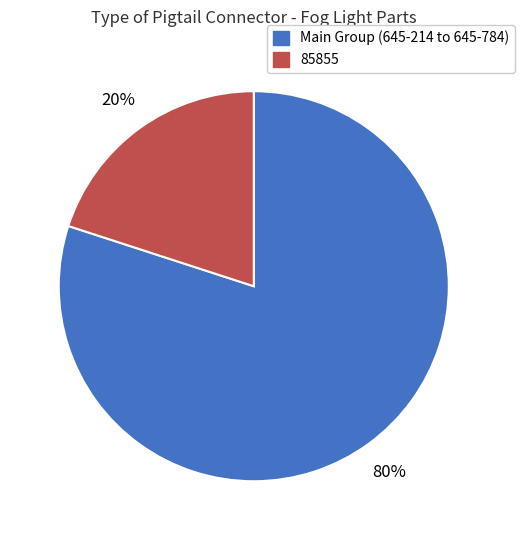

Is there any slice that represents more than half of the pie?

Yes